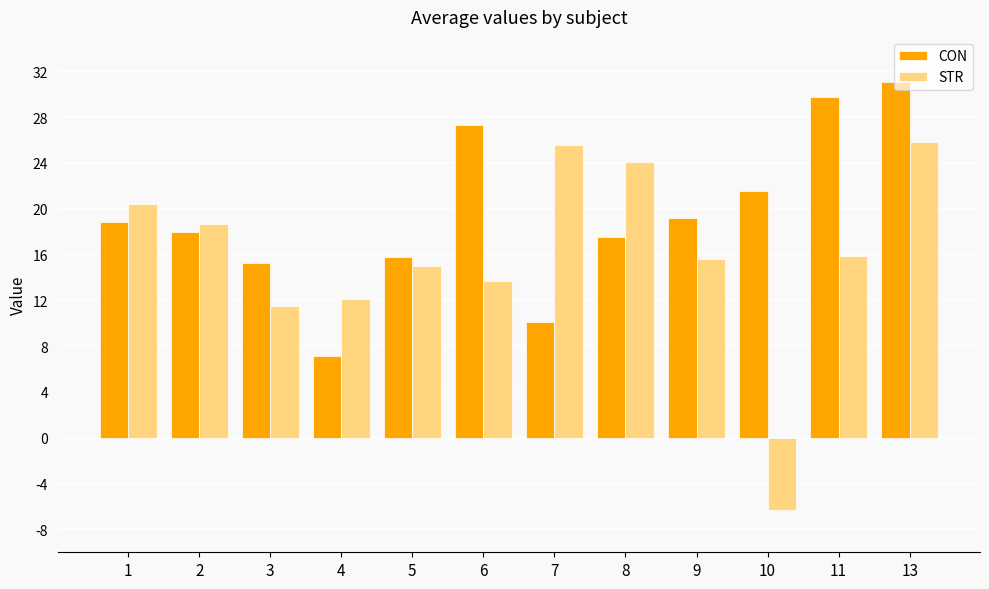

True or false: STR has a value of 12.1 at 4.

True